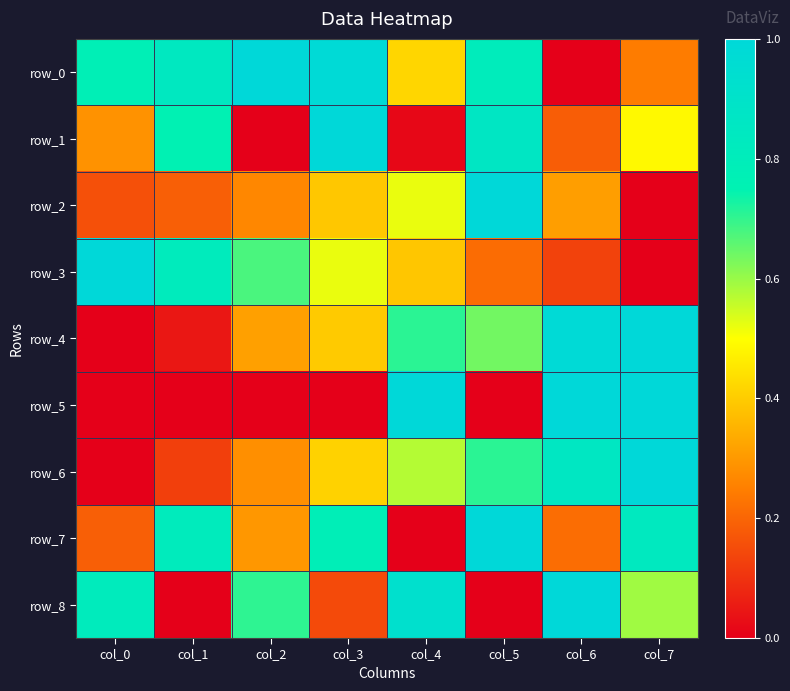

What is the difference between the maximum and minimum values in the row_7 series?

1.0